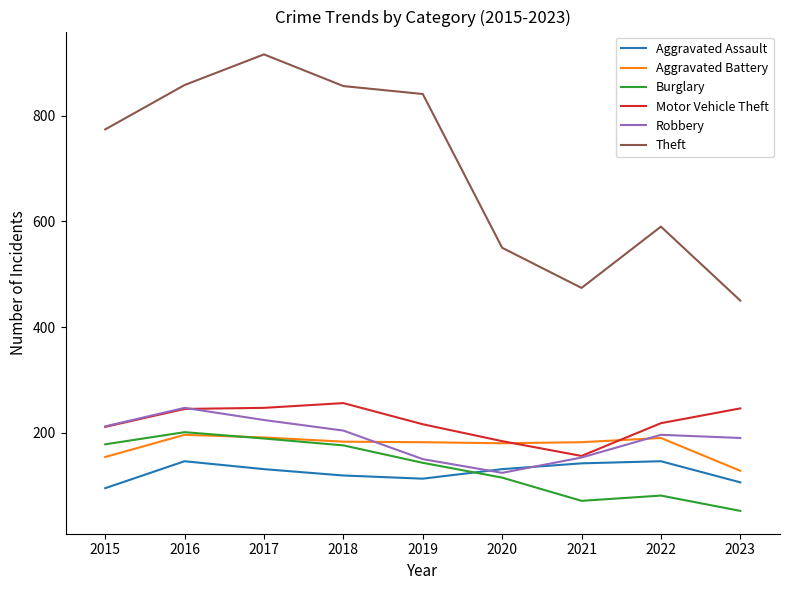

What is the total value across all series at 2015?

1624